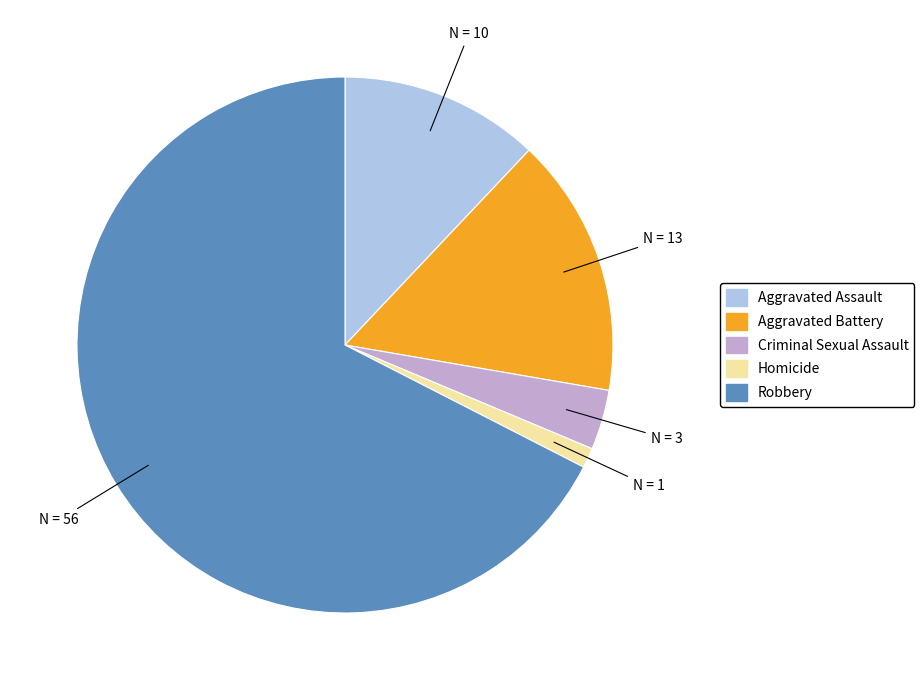

Which category accounts for the majority?

Robbery